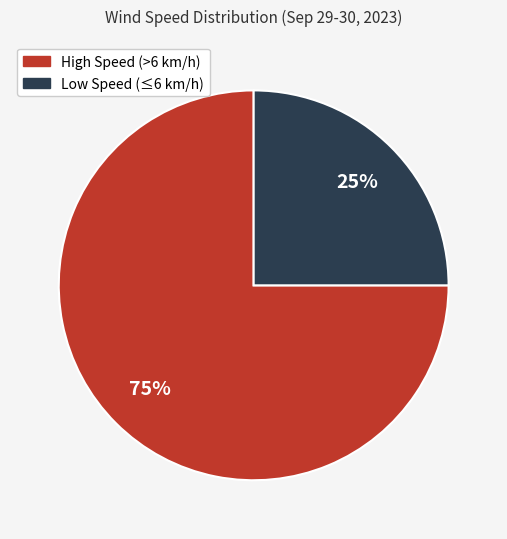

Is the sum of Low Speed (≤6 km/h) and High Speed (>6 km/h) greater than half?

Yes